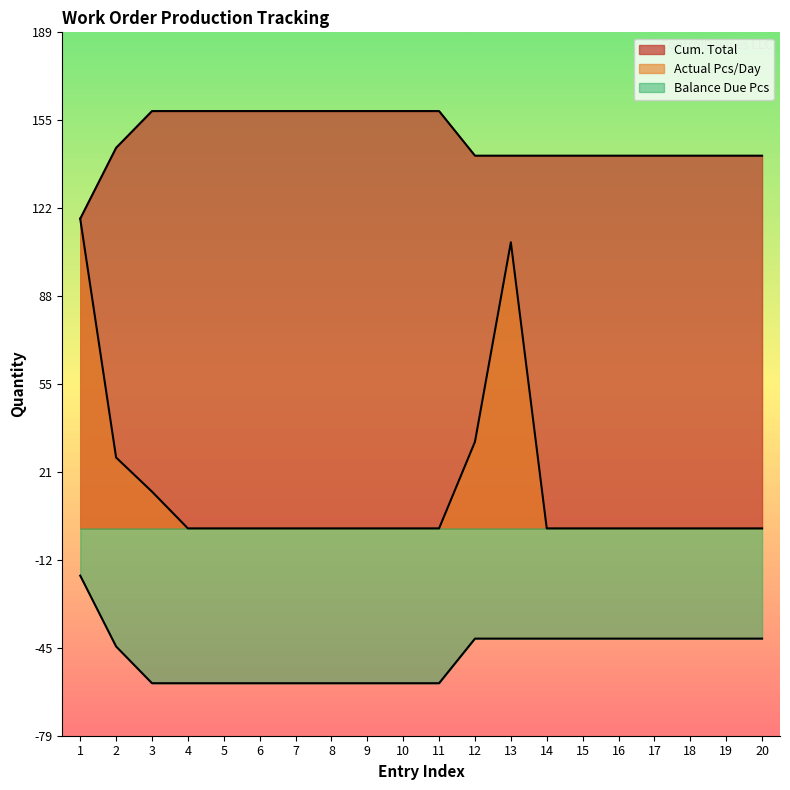

At which category is the sum across all series the highest?

1